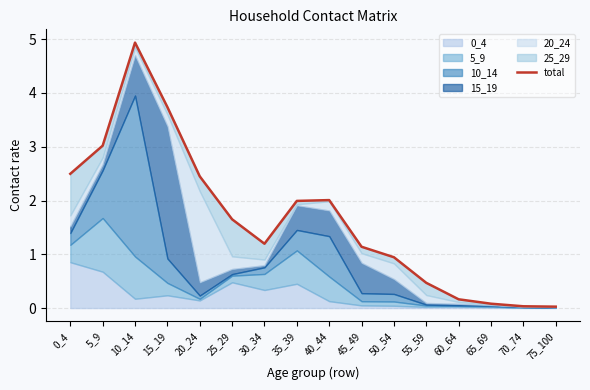

True or false: the data shows 0.1 at 70_74.

False